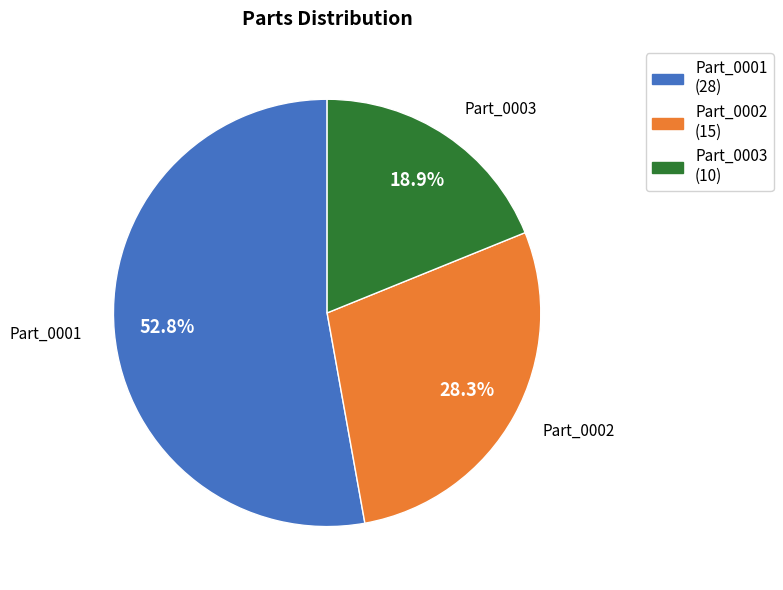

How many segments does this pie chart have?

3